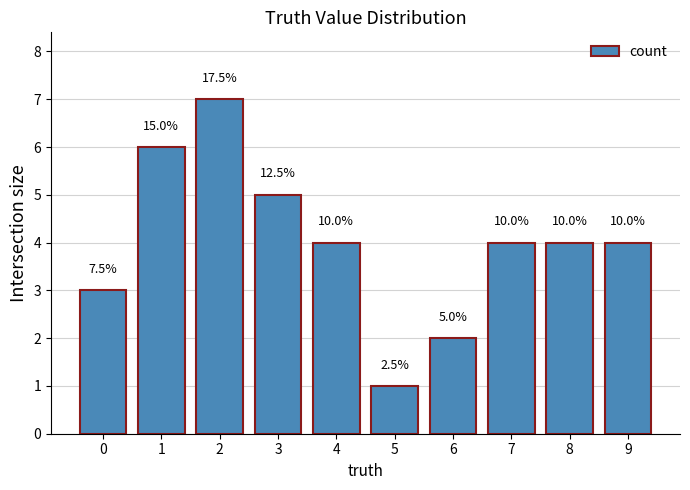

At which category does the chart reach its minimum across all series?

5